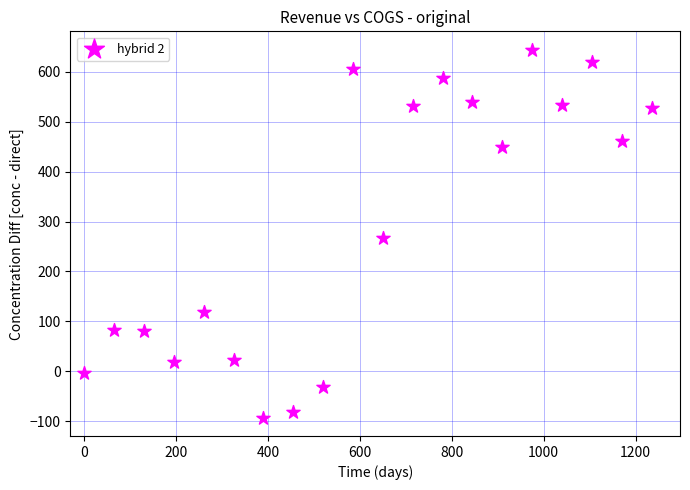

What is the range of Y values (max minus min)?

737.0